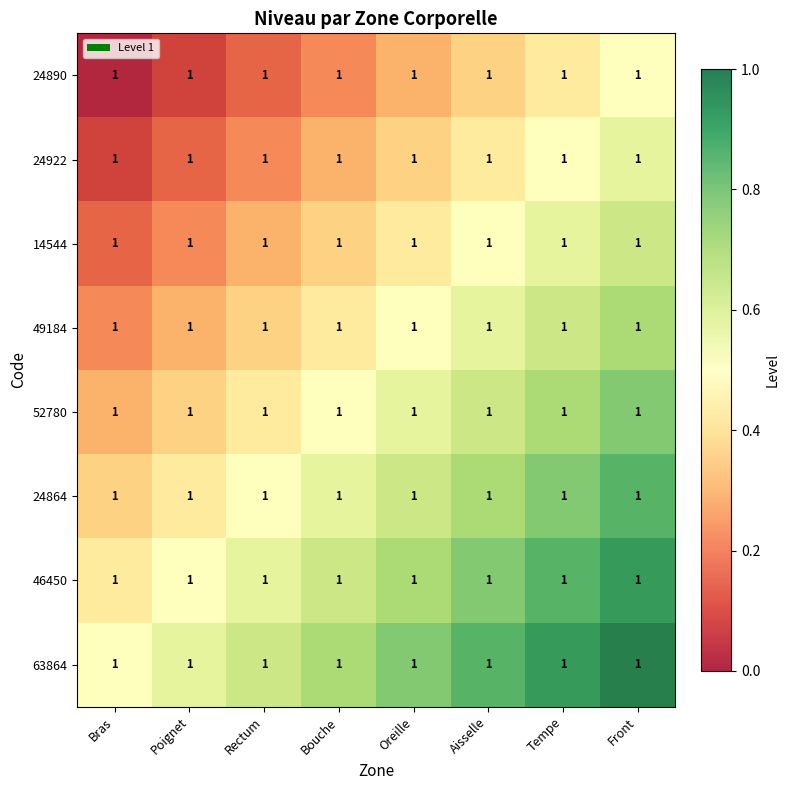

The value of 46450 at Oreille is 1.2. True or false?

False